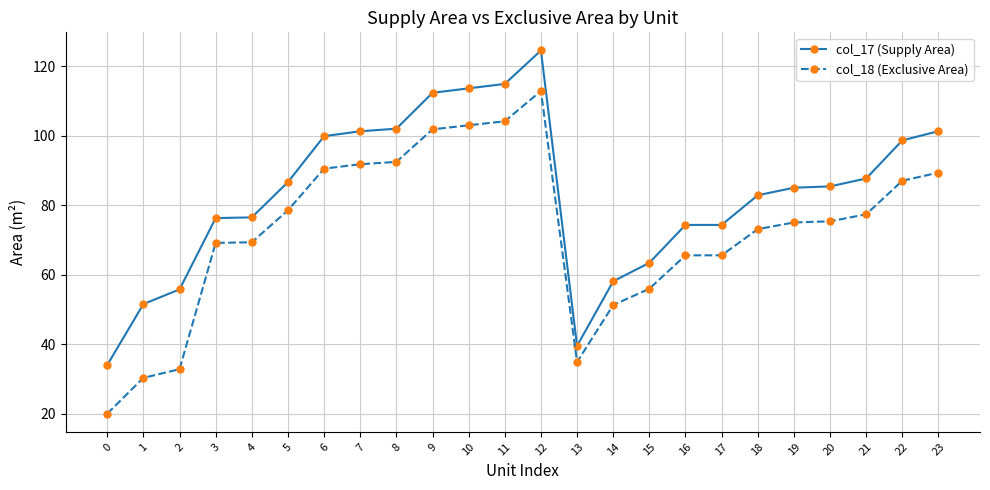

At which category is the sum across all series the highest?

12